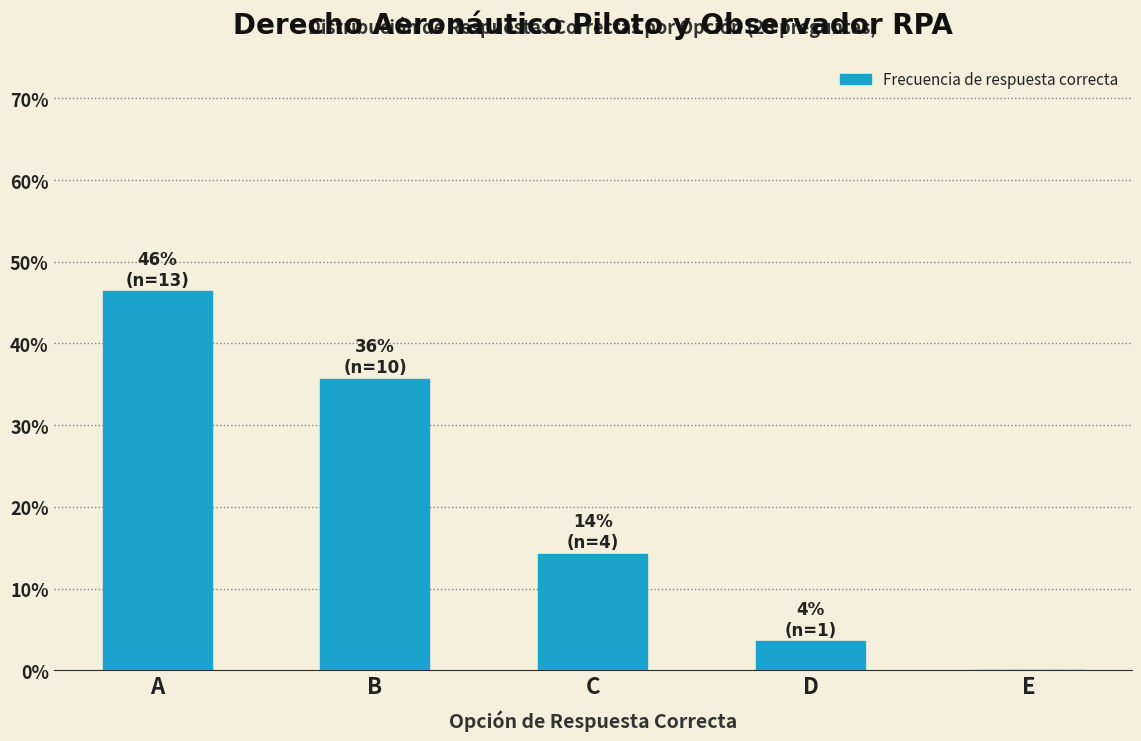

Reading right to left, list all the values displayed in this chart.

E=0.0	D=3.6	C=14.3	B=35.7	A=46.4